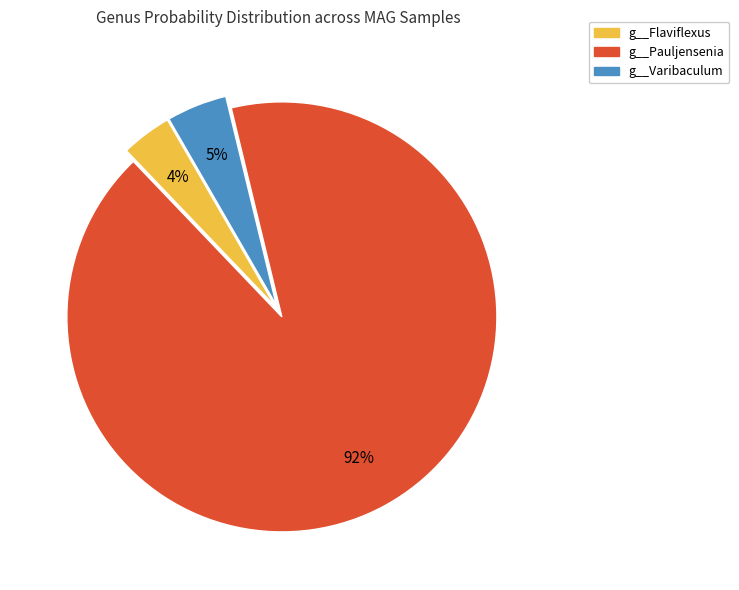

How many segments does this pie chart have?

3